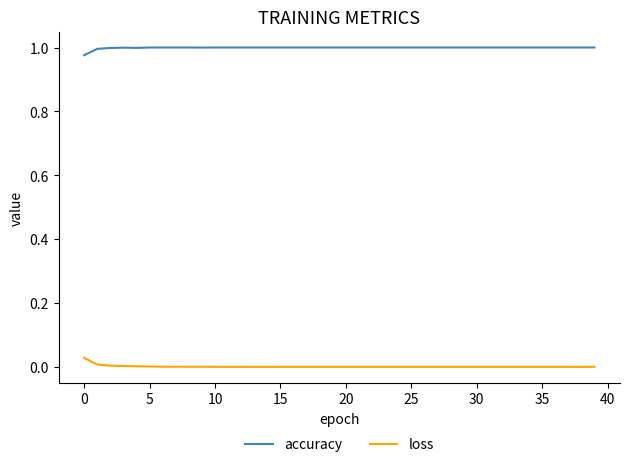

Which series has the largest total across all categories?

accuracy